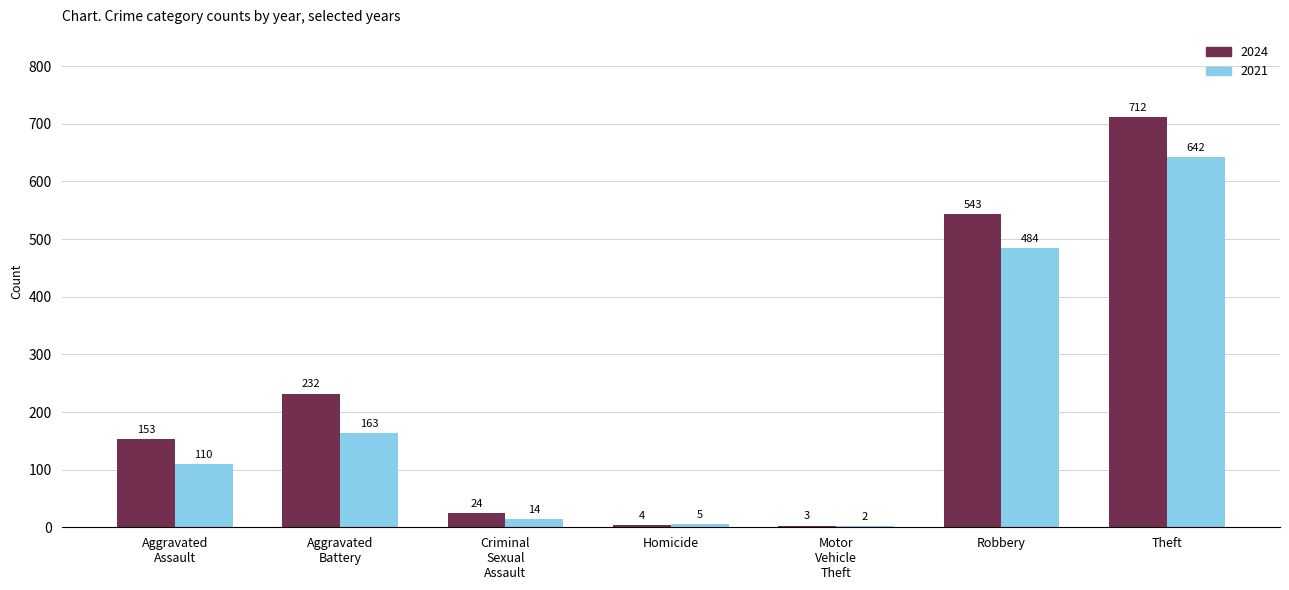

How many series are shown in this chart?

2